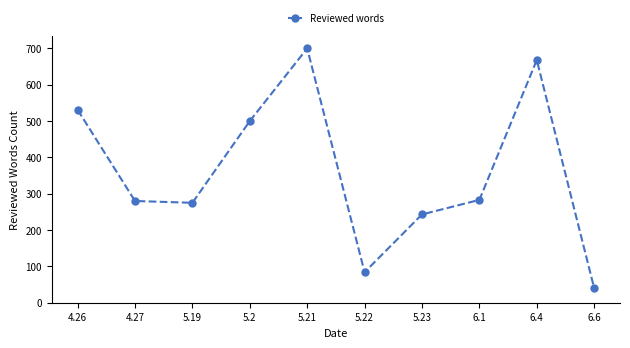

How many interior local valleys (lower than both neighbors) does the data have?

2